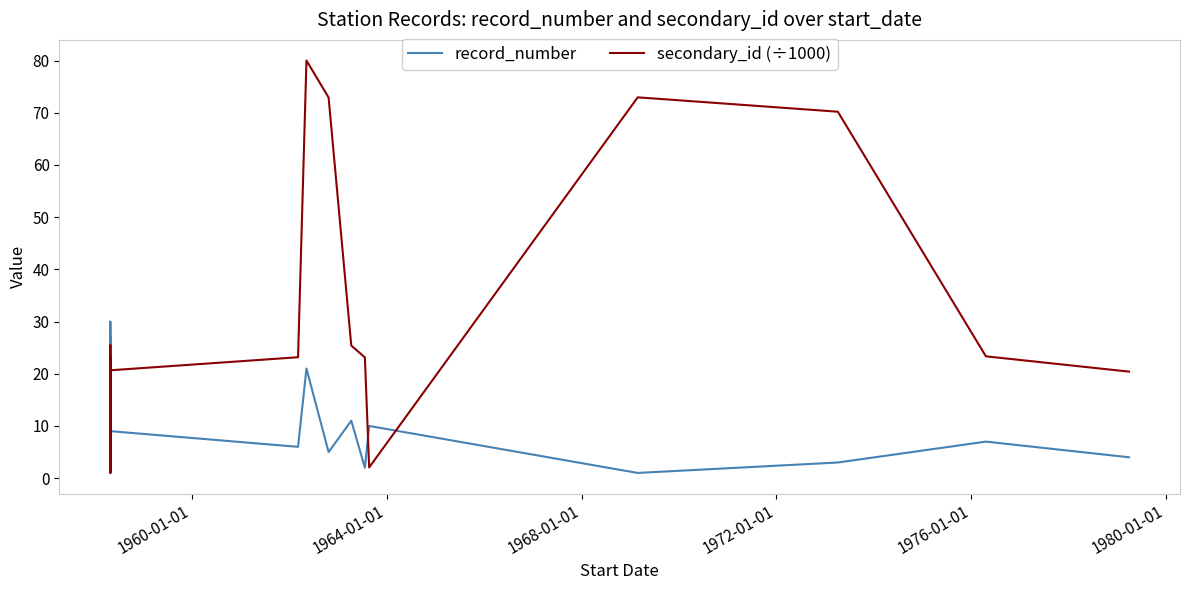

Count the number of data series in this chart.

2